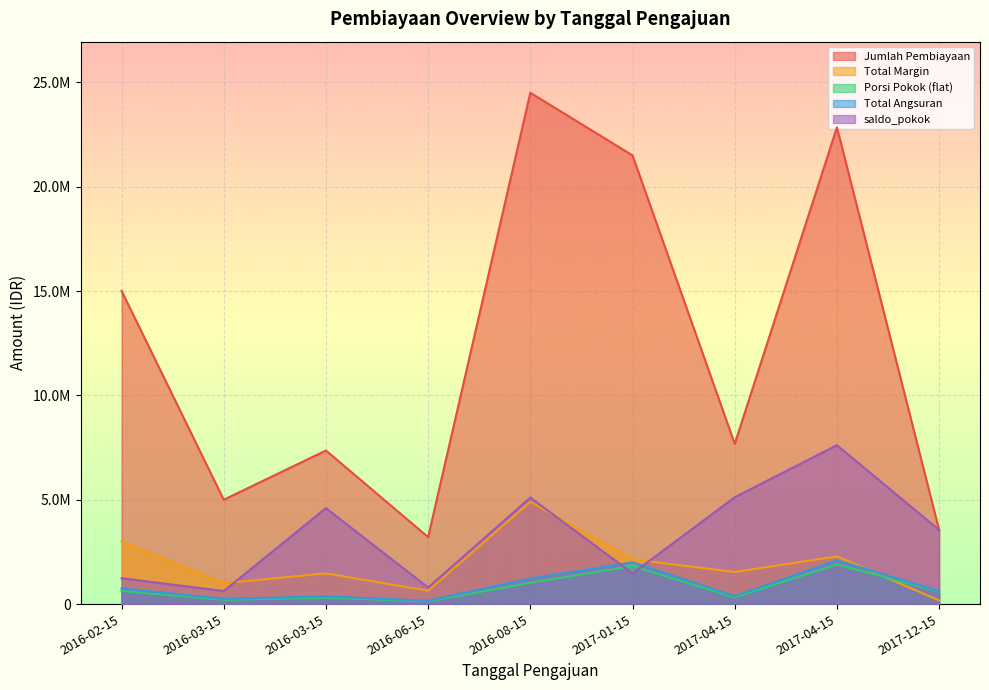

What is the label of the 1st point from the right?

2017-12-15